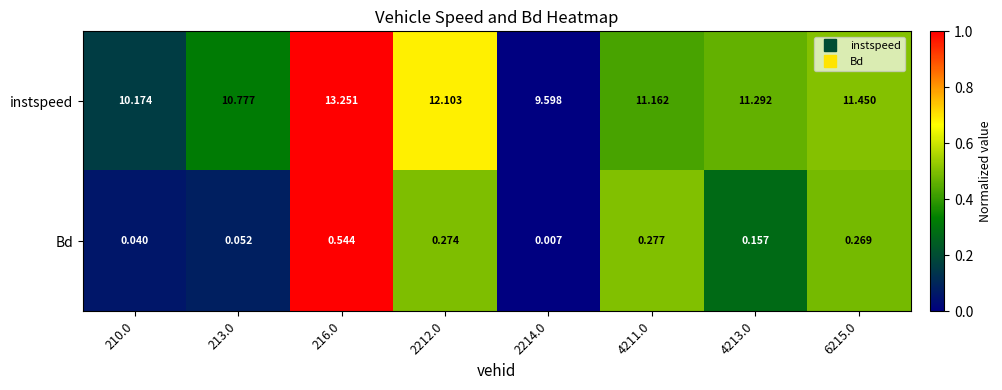

What is the maximum value shown in the chart?

13.3